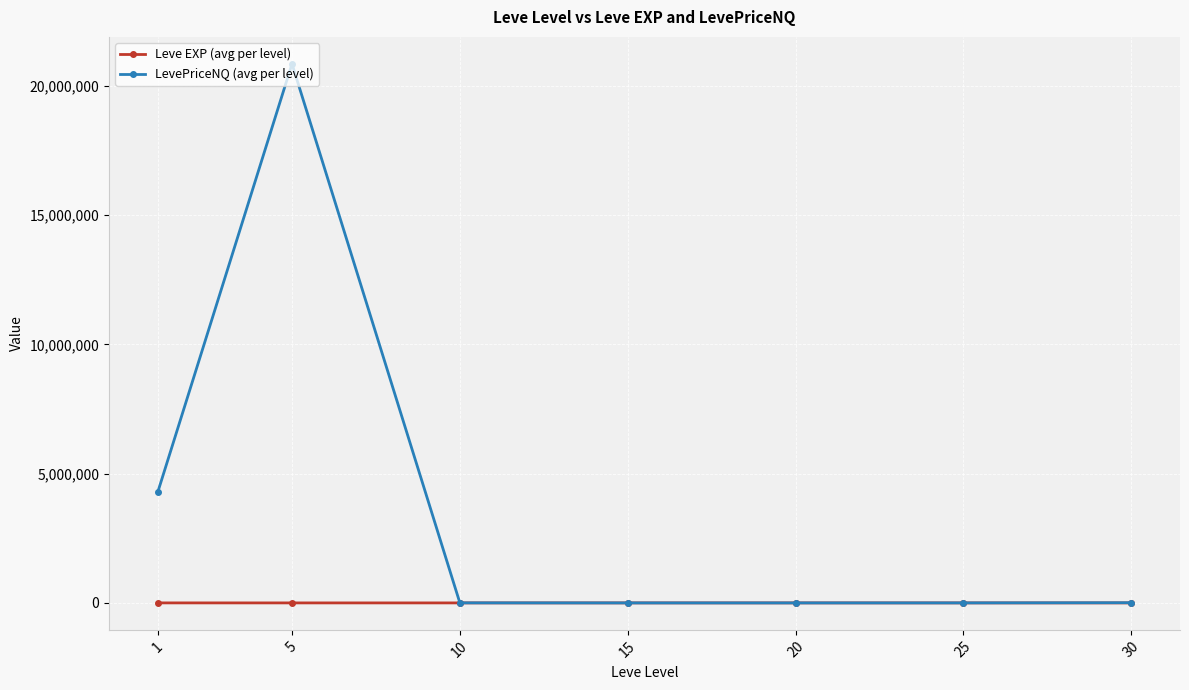

What is the maximum value shown in the chart?

20853801.8